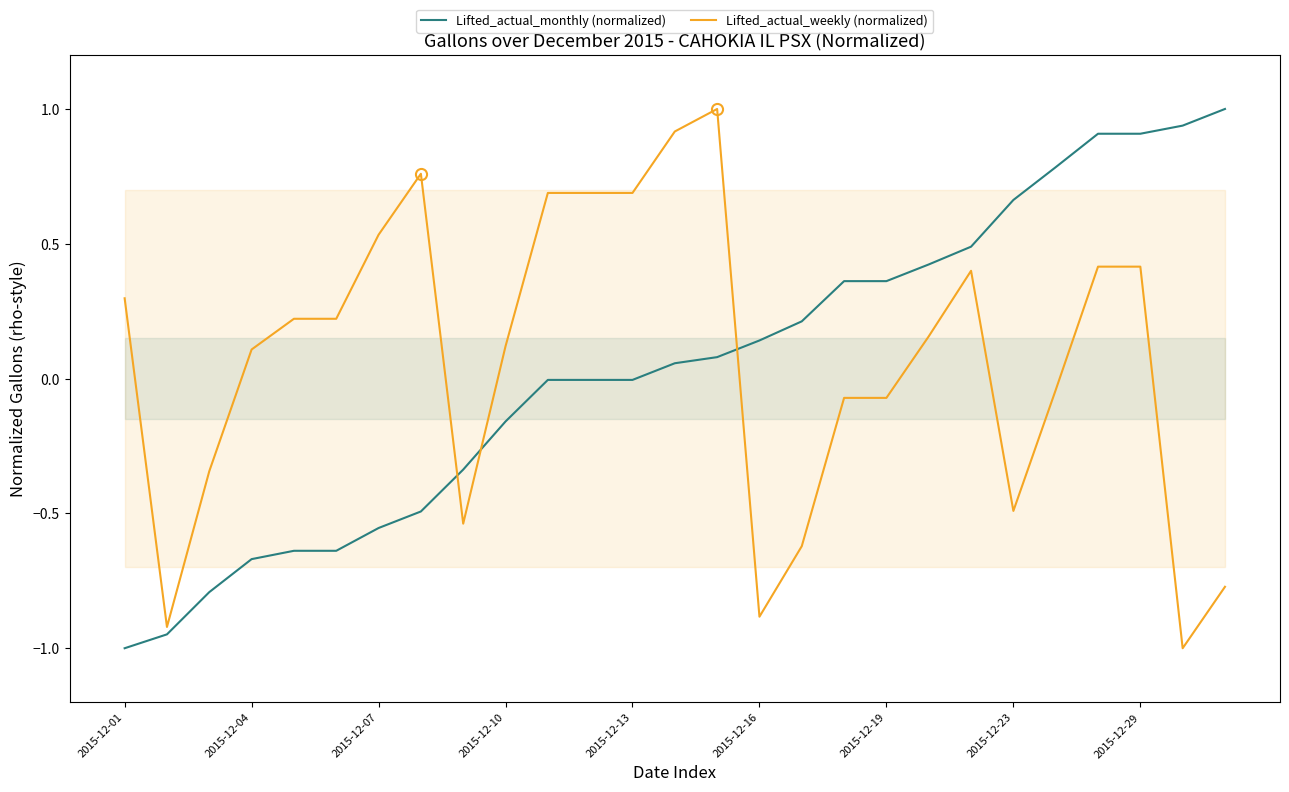

Which series has the widest spread of values?

Lifted_actual_monthly (normalized)